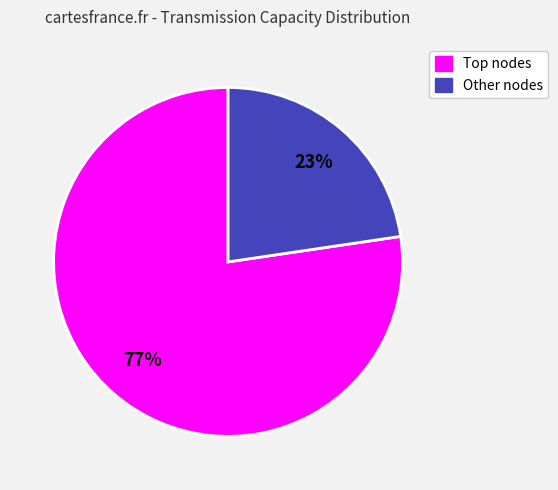

Is there a majority slice in this chart?

Yes